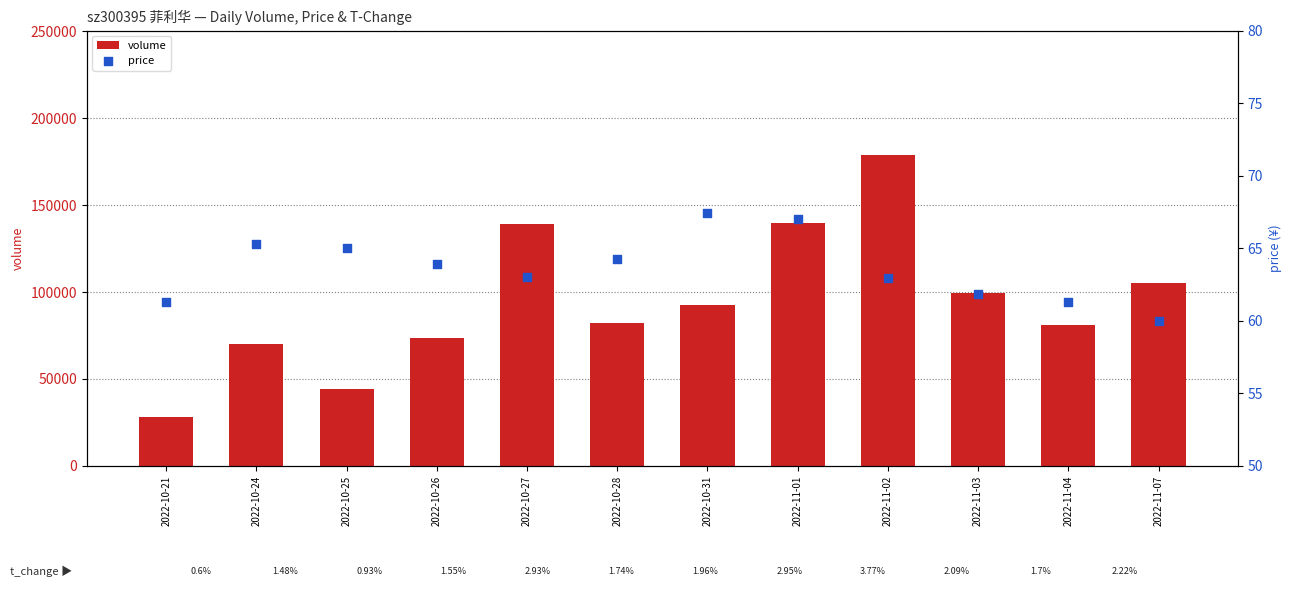

What is the total value across all series at 2022-11-07?

105262.0